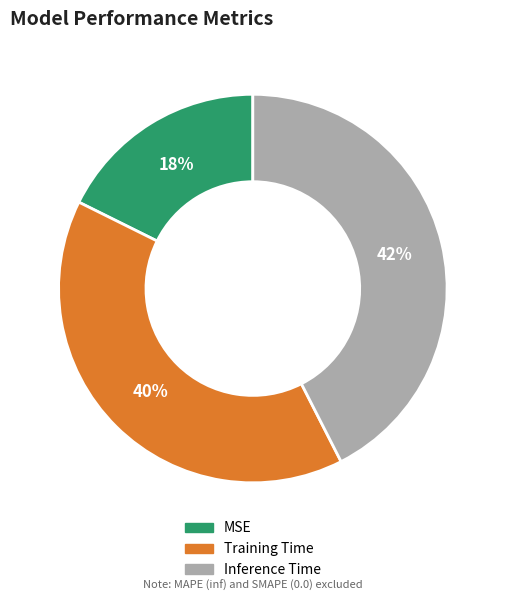

Which category has the biggest portion of the pie?

Inference Time